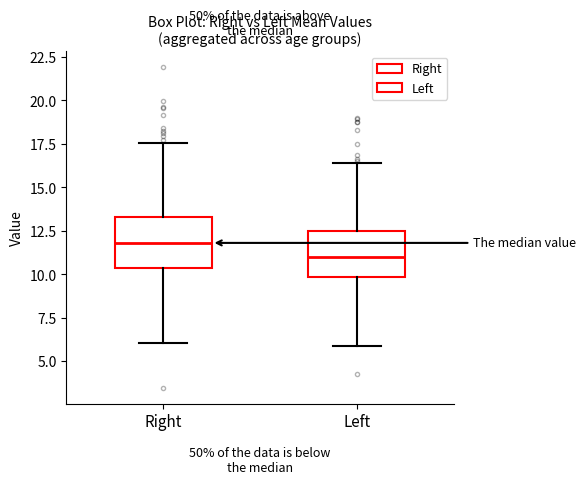

Reading left to right, transcribe this box plot: for each box, give where its median line is, the range the box spans, and where its two whiskers end, as read against the y-axis. The values are not printed on the chart, so give them approximately, as read against the axis.

Right: median 12.0, box 10.5 to 13.5, whiskers 6.0 to 17.5
Left: median 11.0, box 10.0 to 12.5, whiskers 6.0 to 16.5